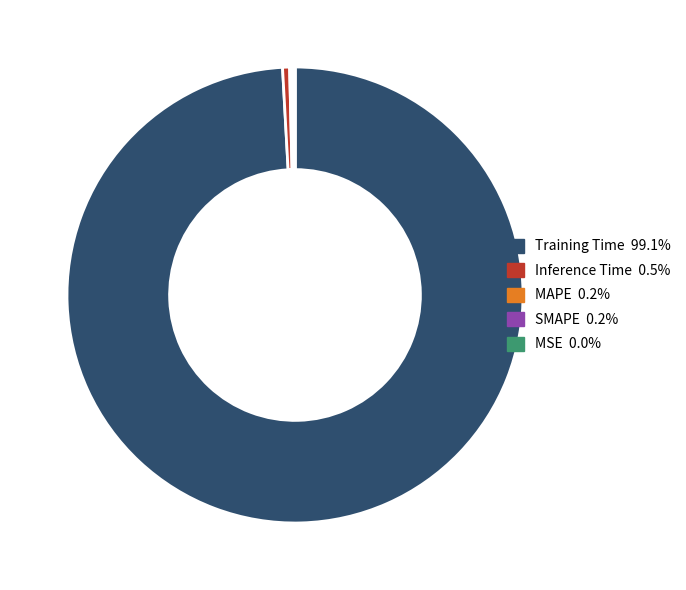

Is there any slice that represents more than half of the pie?

Yes